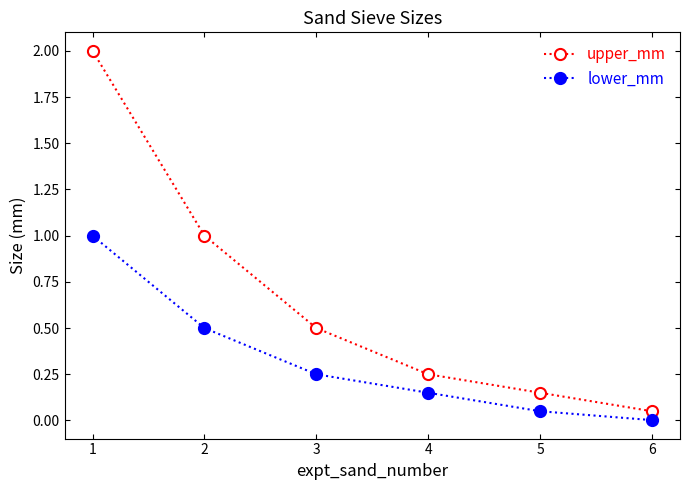

What is the maximum value for lower_mm?

1.0